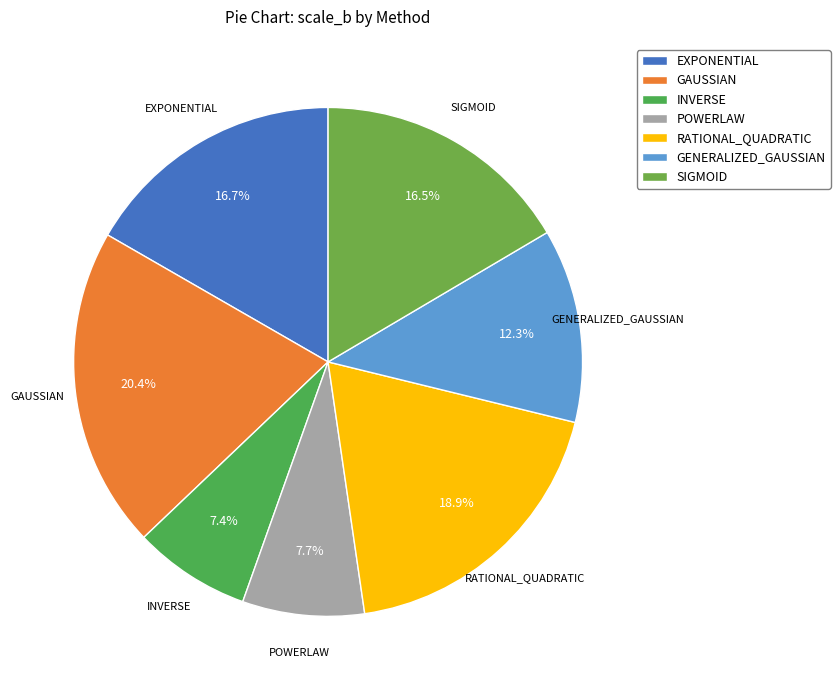

Is it true that SIGMOID is 9% of the pie?

False